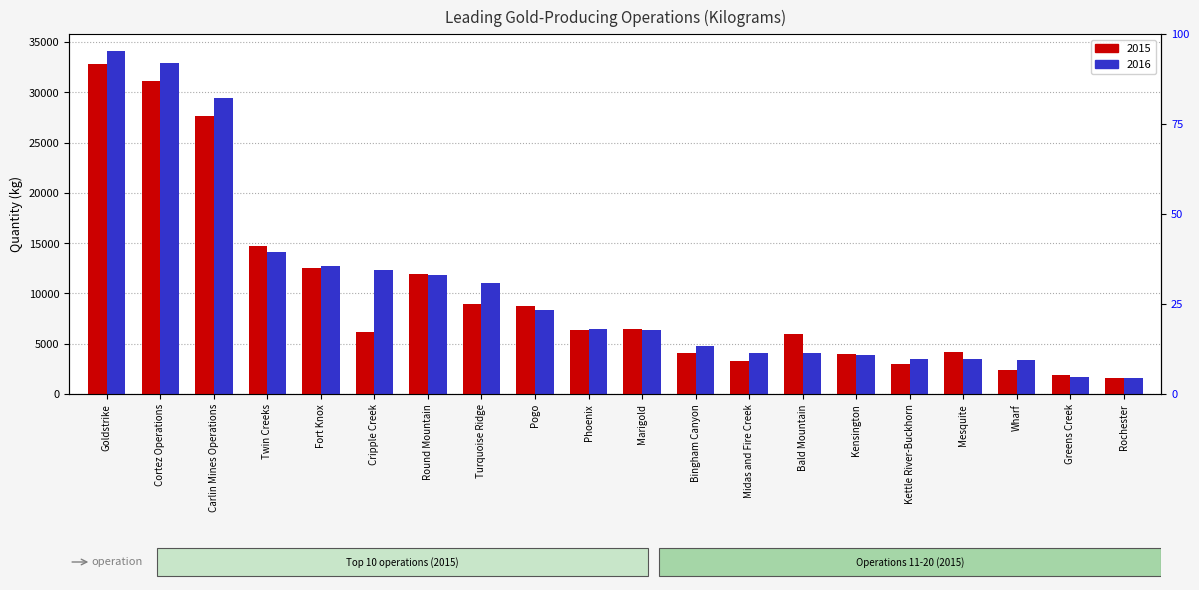

The value of 2015 at Twin Creeks is 6569. True or false?

False